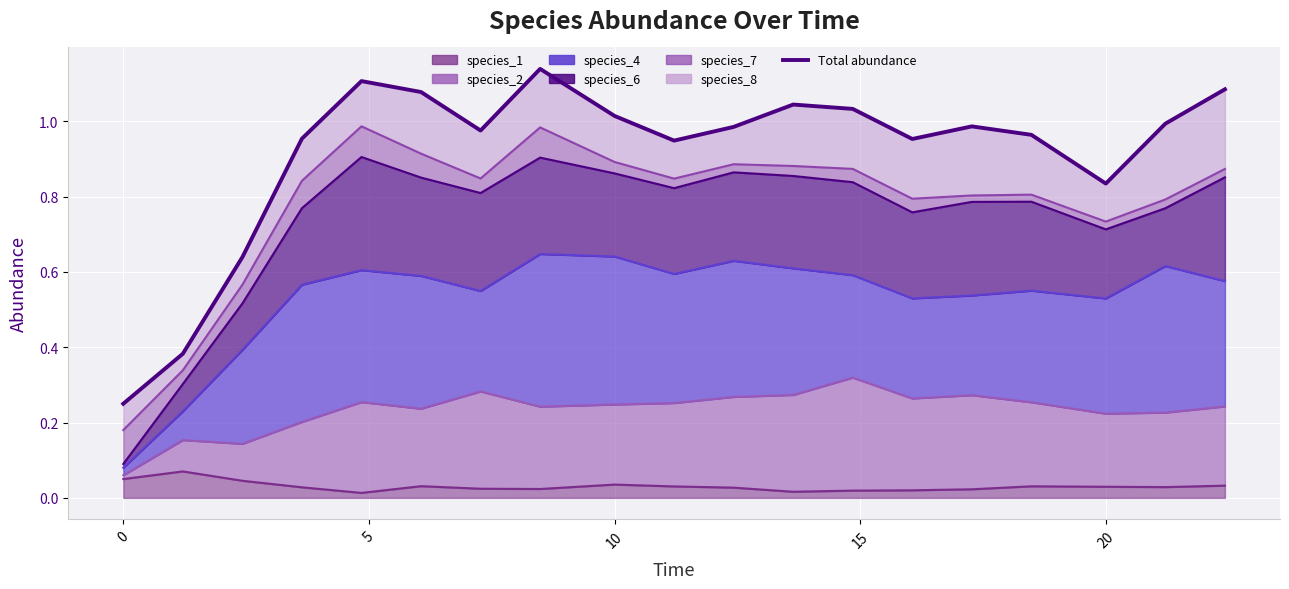

The chart shows a value of 0.4 at 12. True or false?

False